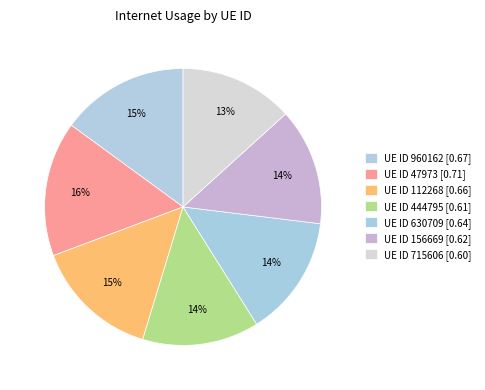

Count the number of slices in the pie.

7